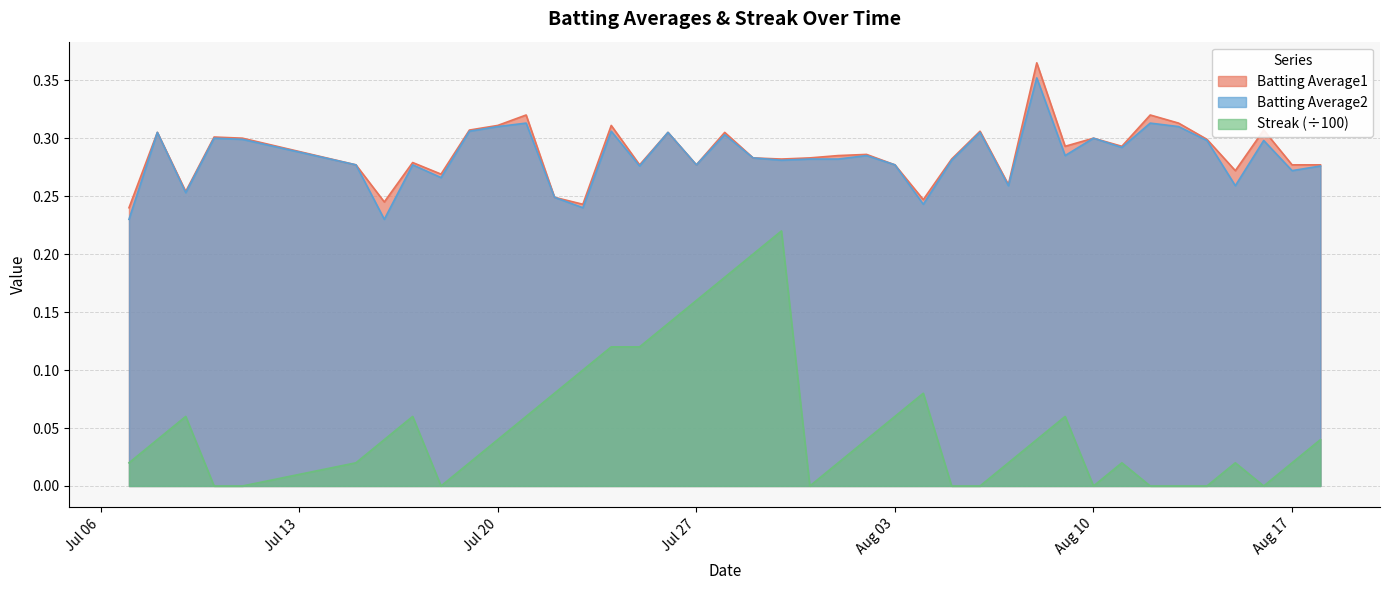

Reading left to right, transcribe all the data shown in this chart.

Batting Average1: 0.2	0.3	0.3	0.3	0.3	0.3	0.2	0.3	0.3	0.3	0.3	0.3	0.2	0.2	0.3	0.3	0.3	0.3	0.3	0.3	0.3	0.3	0.3	0.3	0.3	0.2	0.3	0.3	0.3	0.4	0.3	0.3	0.3	0.3	0.3	0.3	0.3	0.3	0.3	0.3
Batting Average2: 0.2	0.3	0.3	0.3	0.3	0.3	0.2	0.3	0.3	0.3	0.3	0.3	0.2	0.2	0.3	0.3	0.3	0.3	0.3	0.3	0.3	0.3	0.3	0.3	0.3	0.2	0.3	0.3	0.3	0.4	0.3	0.3	0.3	0.3	0.3	0.3	0.3	0.3	0.3	0.3
Streak: 0.0	0.0	0.1	0.0	0.0	0.0	0.0	0.1	0.0	0.0	0.0	0.1	0.1	0.1	0.1	0.1	0.1	0.2	0.2	0.2	0.2	0.0	0.0	0.0	0.1	0.1	0.0	0.0	0.0	0.0	0.1	0.0	0.0	0.0	0.0	0.0	0.0	0.0	0.0	0.0